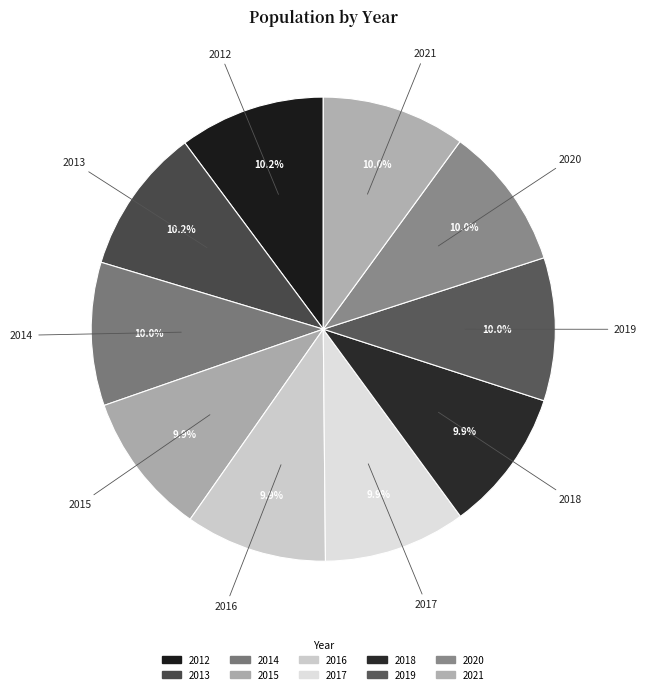

Combined, what portion of the pie is 2014 and 2017?

19.9%